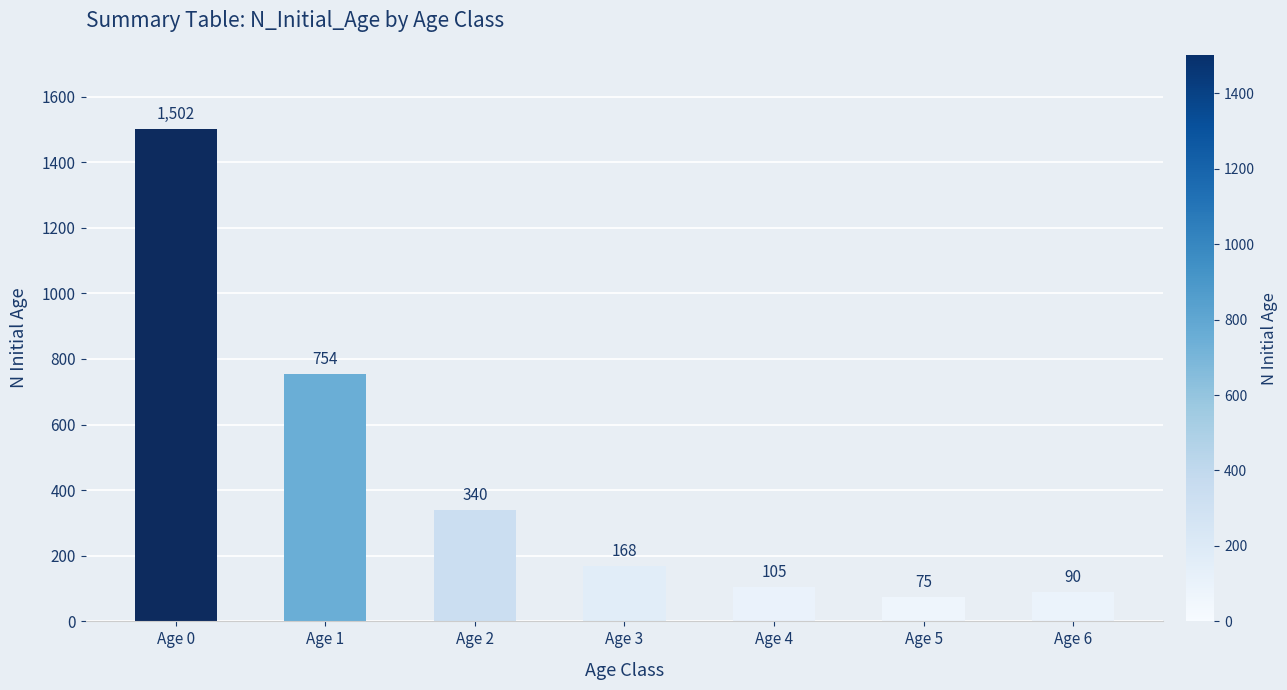

The chart shows a value of 90 at Age 6. True or false?

True